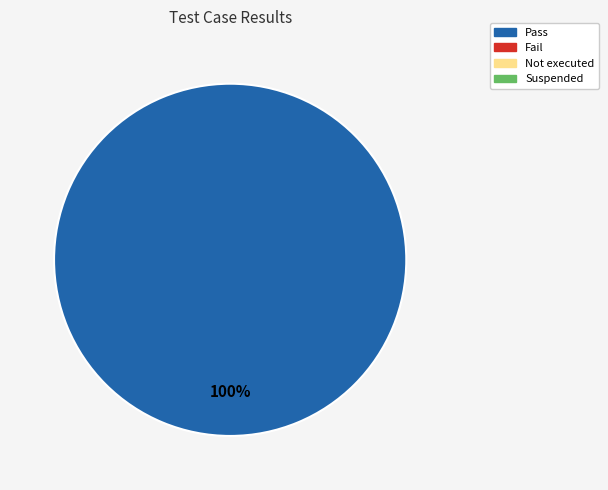

Does any single category account for the majority?

Yes